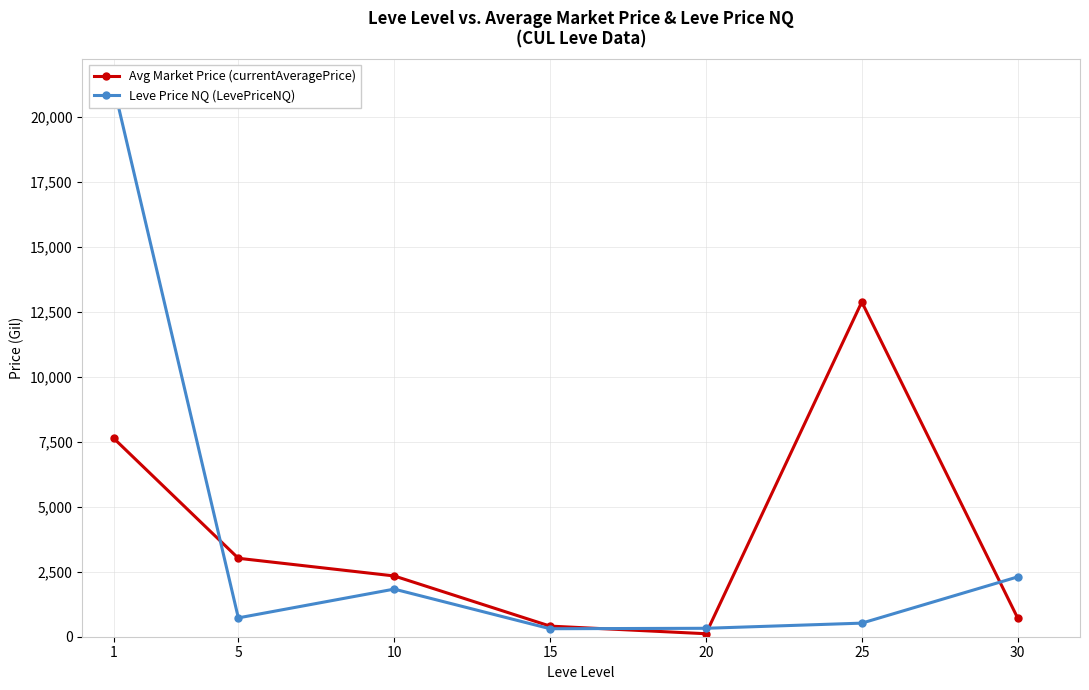

What is the spread (max minus min) of values at 1?

13539.4